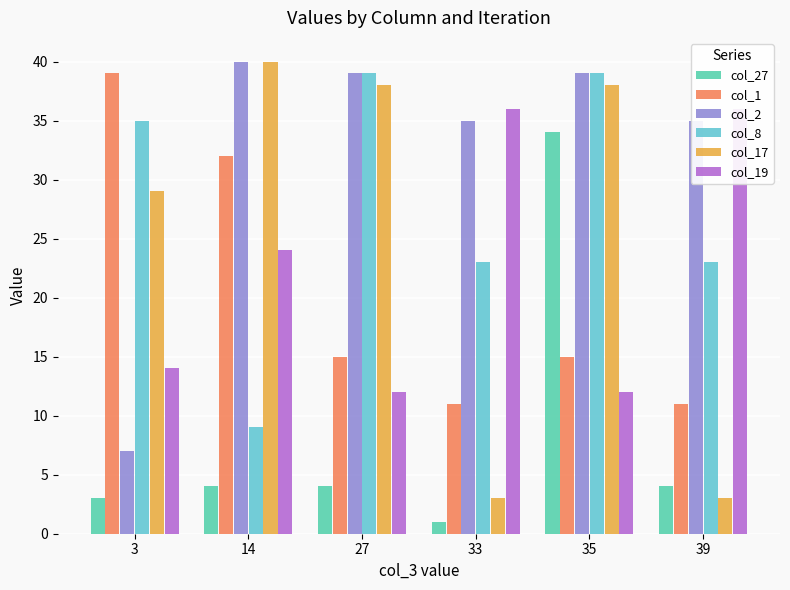

Reading left to right, what are all the values shown in this chart?

col_27: 3=3	14=4	27=4	33=1	35=34	39=4
col_1: 3=39	14=32	27=15	33=11	35=15	39=11
col_2: 3=7	14=40	27=39	33=35	35=39	39=35
col_8: 3=35	14=9	27=39	33=23	35=39	39=23
col_17: 3=29	14=40	27=38	33=3	35=38	39=3
col_19: 3=14	14=24	27=12	33=36	35=12	39=36